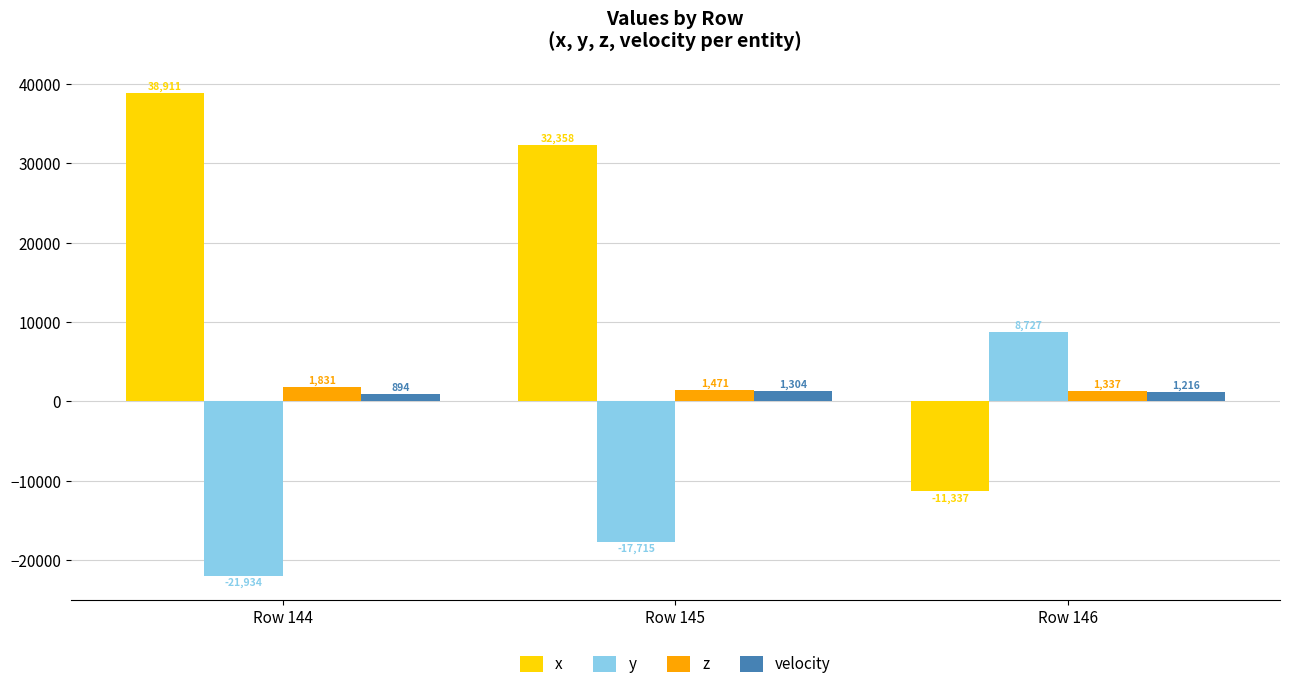

What is the sum of the x values at Row 146 and Row 145?

21021.0